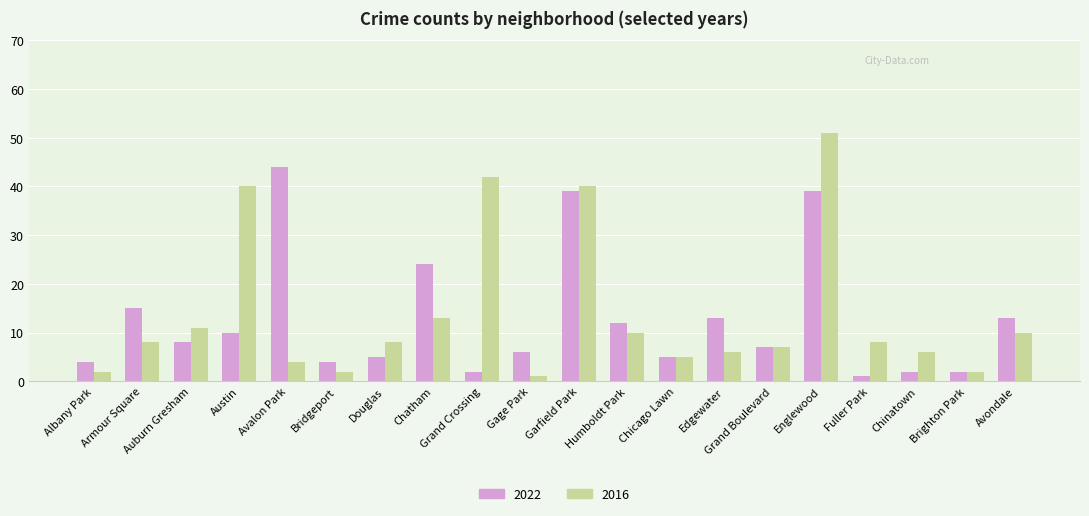

How many bars are there in total?

40